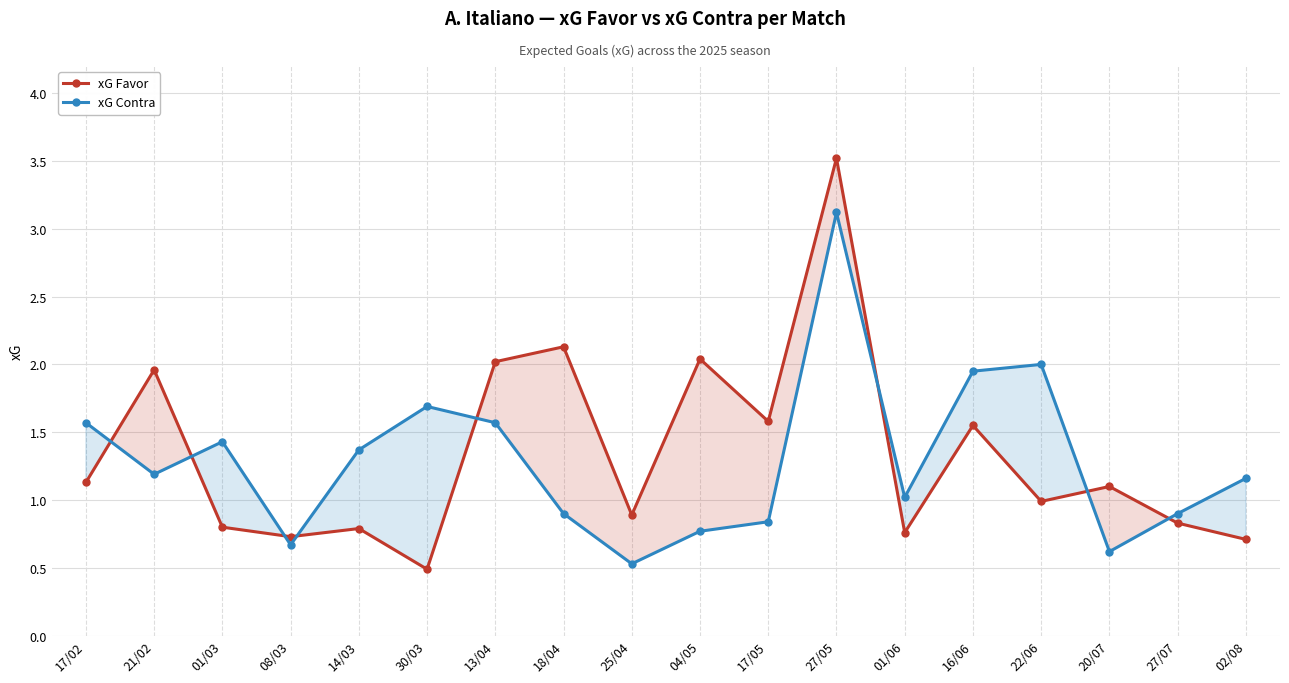

Reading right to left, transcribe all the data shown in this chart.

xG Favor: 02/08=0.7	27/07=0.8	20/07=1.1	22/06=1.0	16/06=1.6	01/06=0.8	27/05=3.5	17/05=1.6	04/05=2.0	25/04=0.9	18/04=2.1	13/04=2.0	30/03=0.5	14/03=0.8	08/03=0.7	01/03=0.8	21/02=2.0	17/02=1.1
xG Contra: 02/08=1.2	27/07=0.9	20/07=0.6	22/06=2.0	16/06=1.9	01/06=1.0	27/05=3.1	17/05=0.8	04/05=0.8	25/04=0.5	18/04=0.9	13/04=1.6	30/03=1.7	14/03=1.4	08/03=0.7	01/03=1.4	21/02=1.2	17/02=1.6